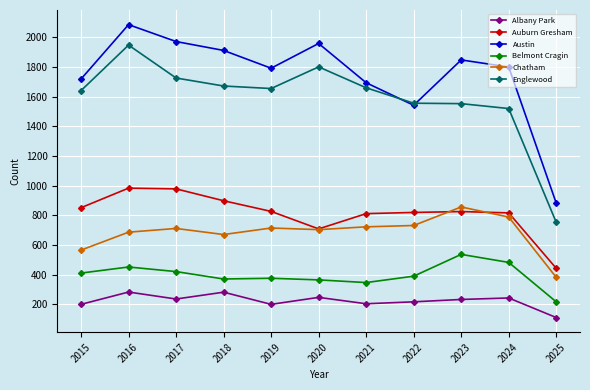

True or false: Belmont Cragin has more than 0 interior local peaks.

True